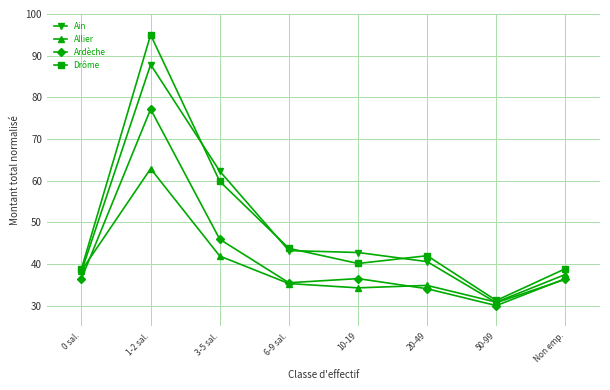

Between 0 sal. and 6-9 sal., which series saw the biggest shift?

Ain